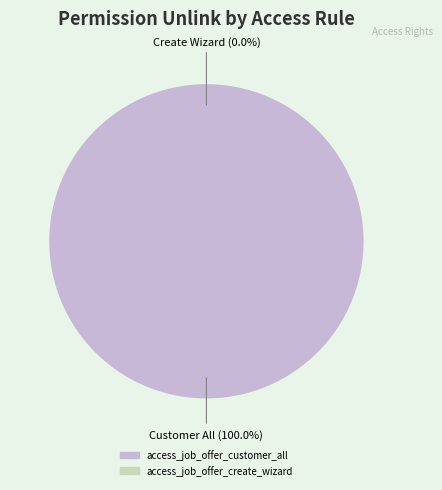

The access_job_offer_customer_all slice represents 99% of the pie. True or false?

False